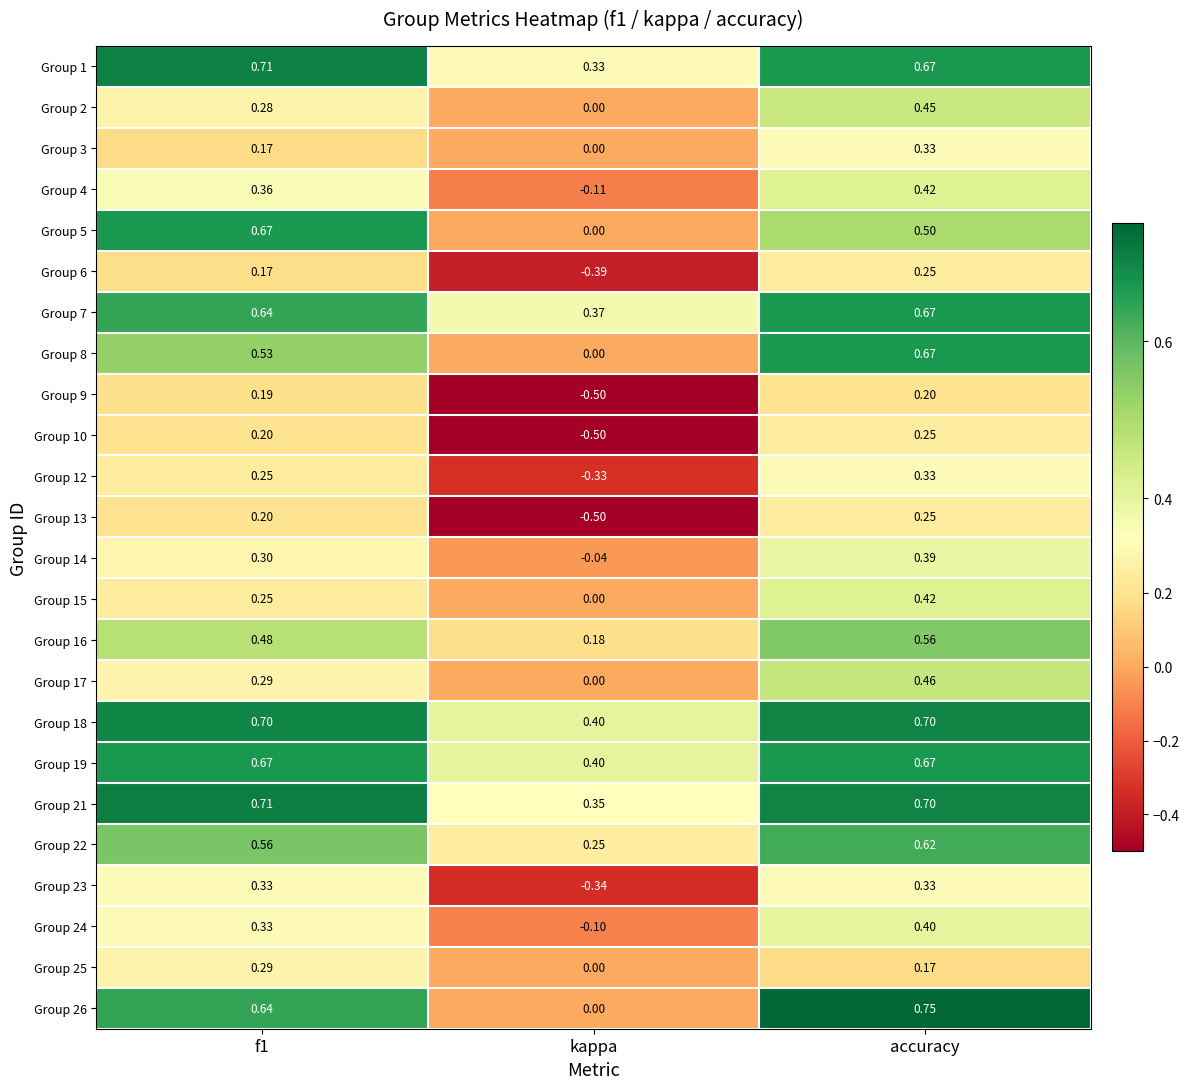

At which label does Group 1 reach its minimum?

kappa